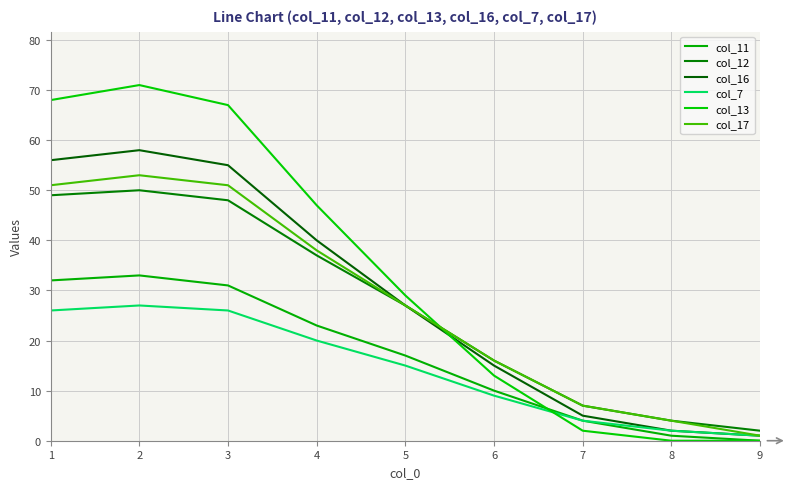

Which has a higher value, 5 or 7?

5